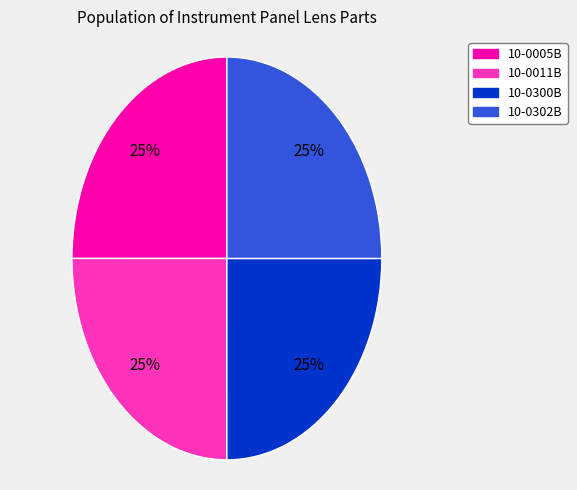

Is there any slice that represents more than half of the pie?

No